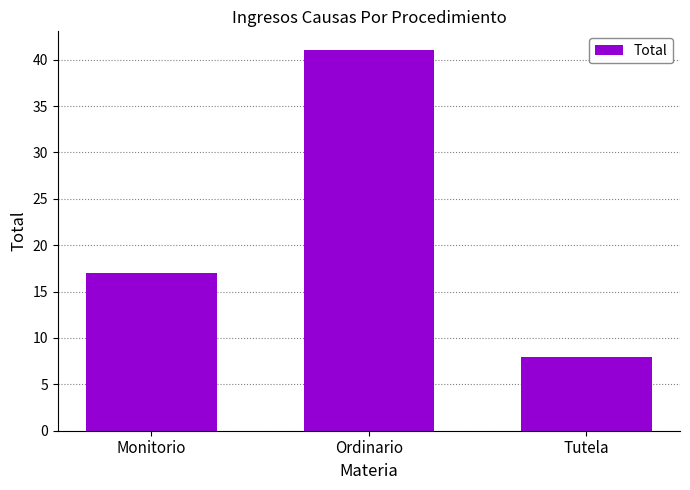

Does the chart contain stacked bars?

No